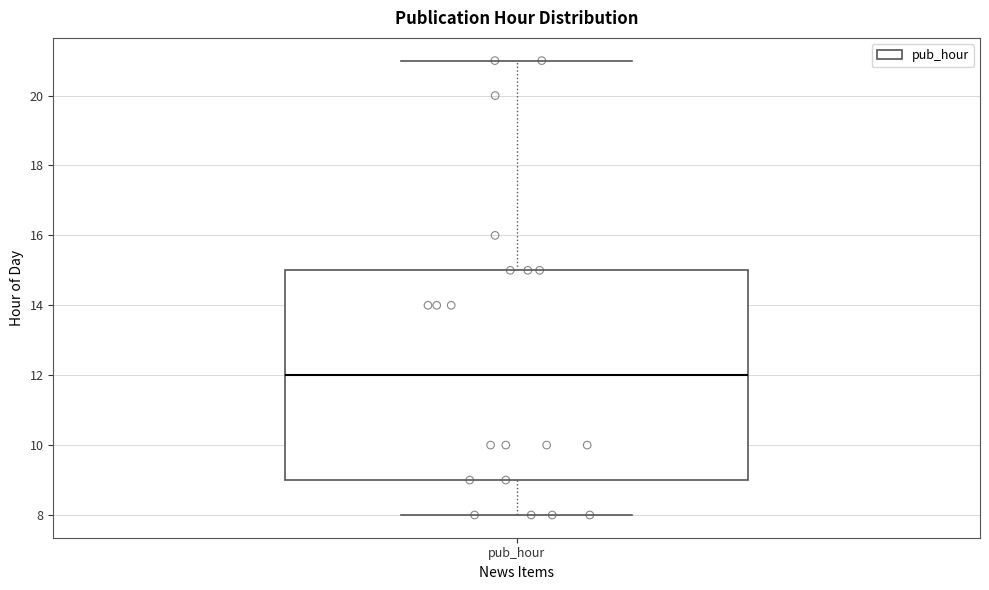

Transcribe this box plot: give where the median line is, the range the box spans, and where the two whiskers end, as read against the y-axis. The values are not printed on the chart, so give them approximately, as read against the axis.

median 12, box 9 to 15, whiskers 8 to 21